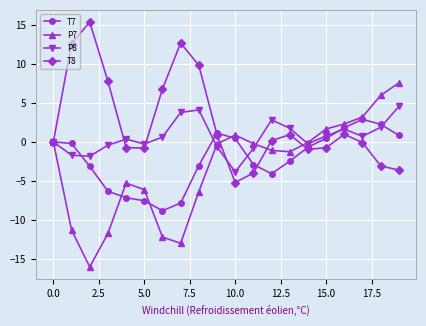

True or false: T7 and T8 cross at least once.

True